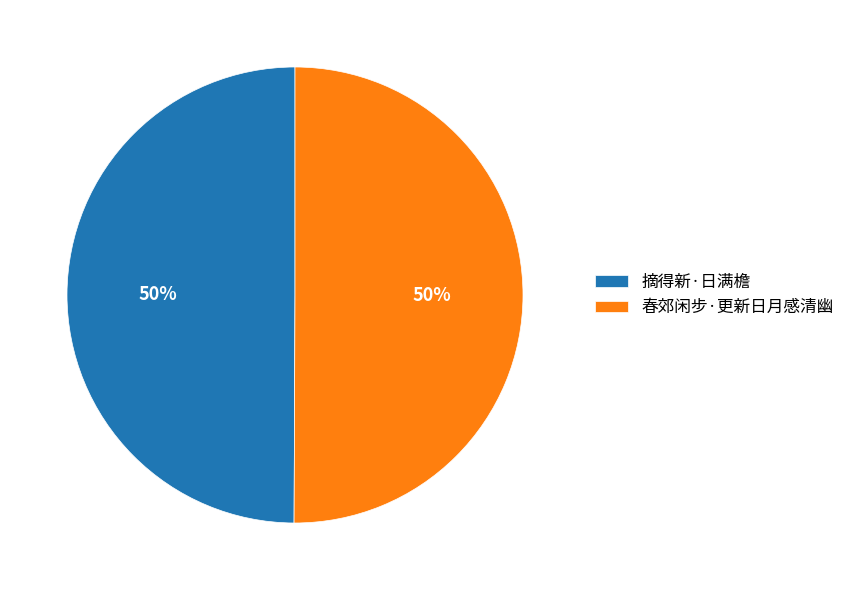

Is the sum of 摘得新·日满檐 and 春郊闲步·更新日月感清幽 greater than half?

Yes